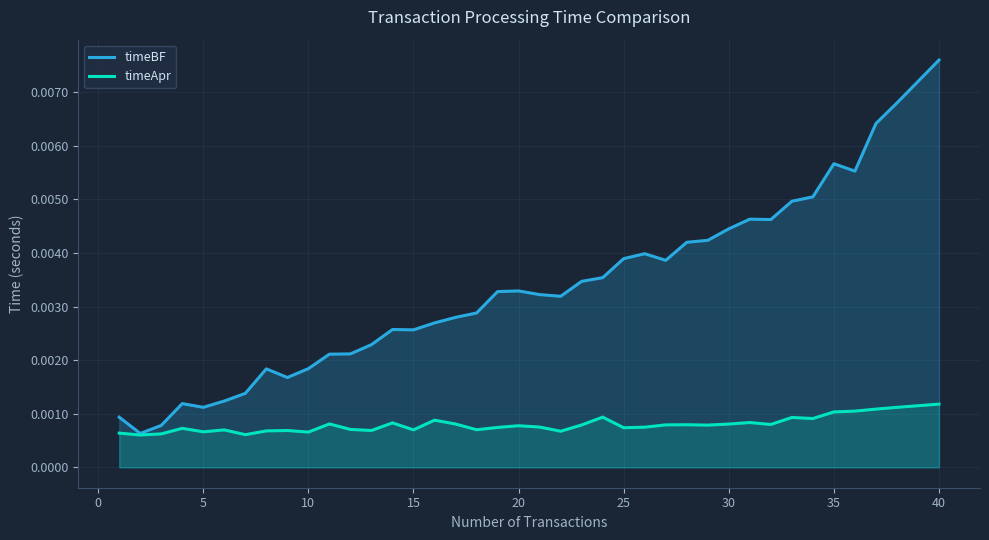

At how many categories does at least one series exceed 0?

40